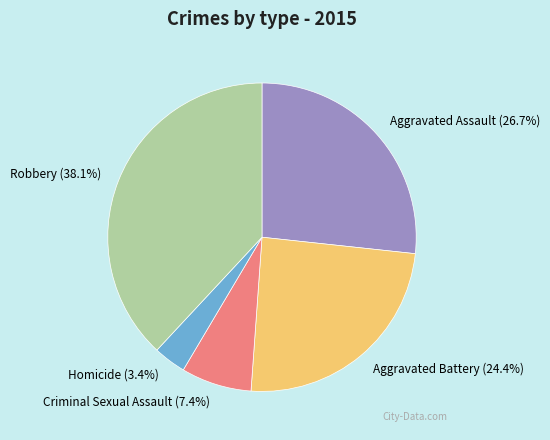

To the nearest percent, what is the combined percentage of Robbery and Aggravated Battery?

62%